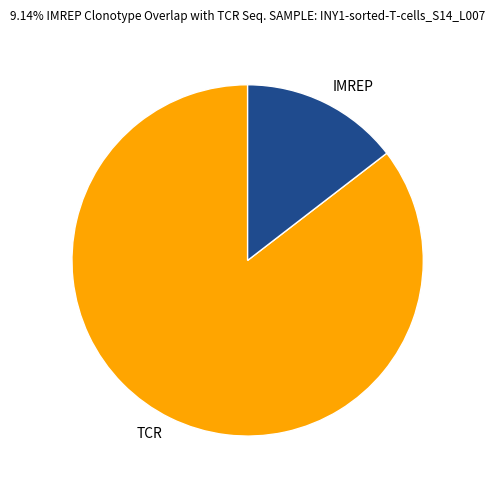

Is there any slice that represents more than half of the pie?

Yes